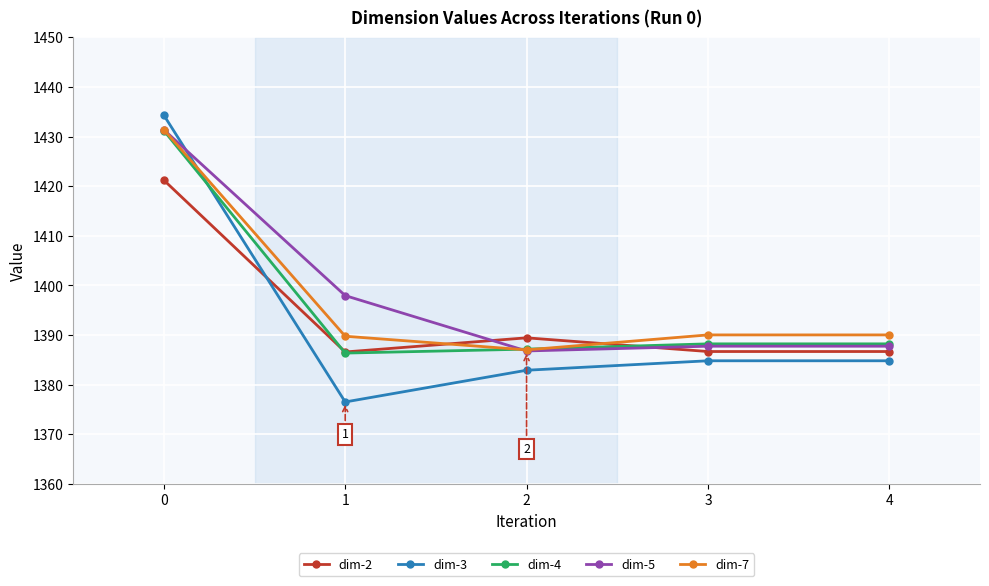

Which series has the widest spread of values?

dim-3